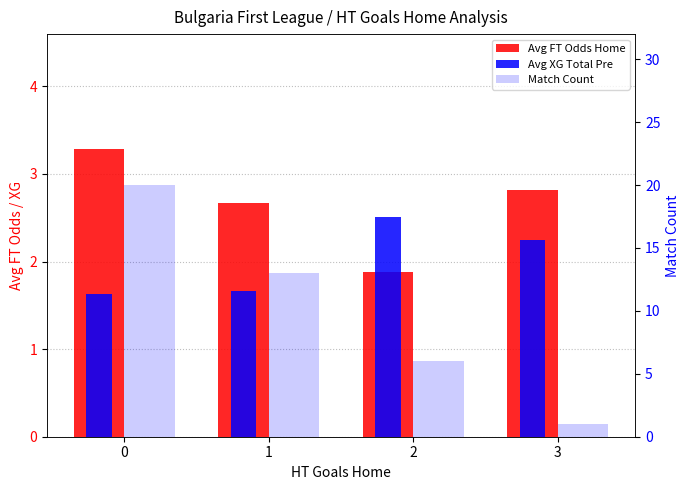

True or false: Avg XG Total Pre has a value of 1.6 at 0.

True